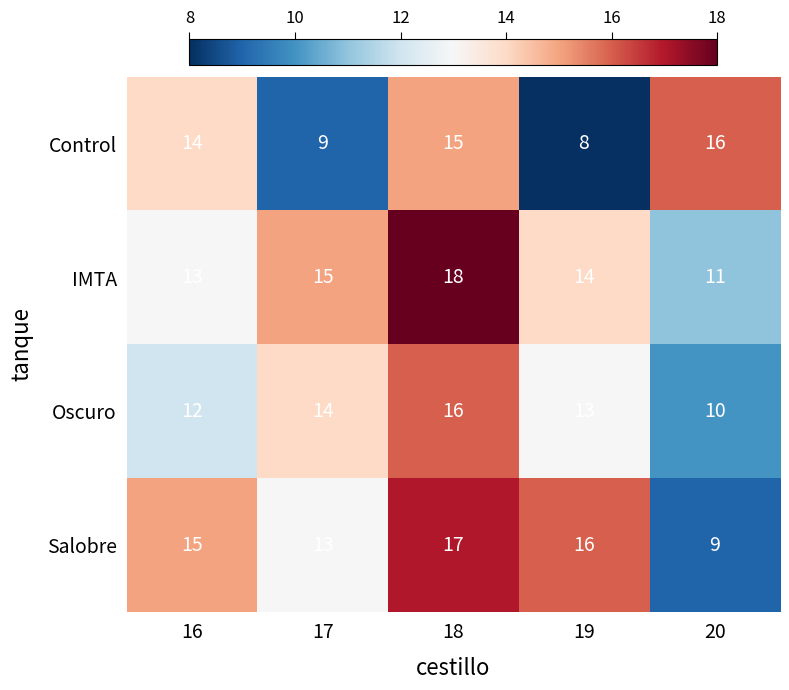

What is the difference between the highest and lowest values at 16?

3